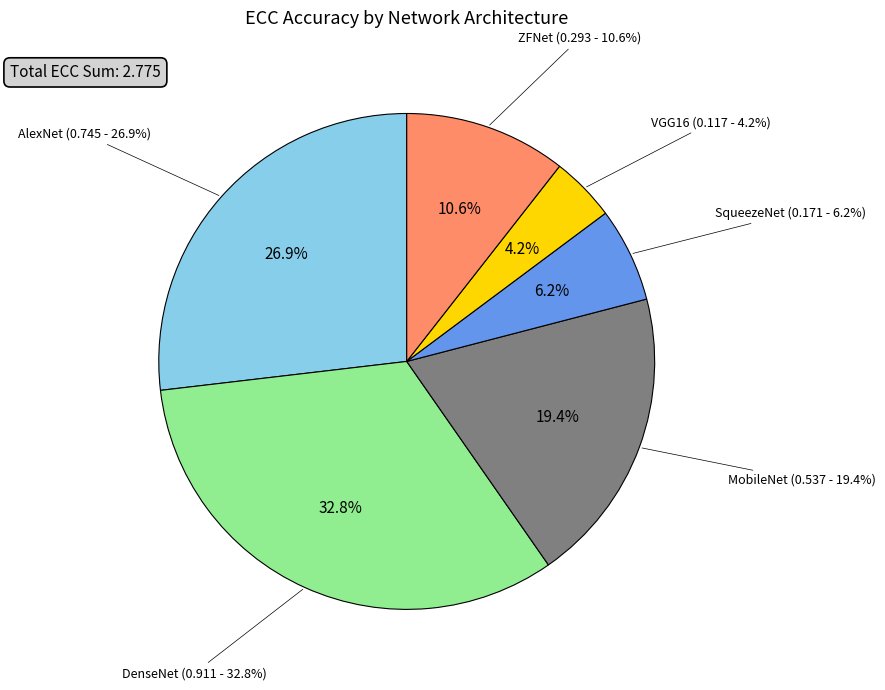

How many segments does this pie chart have?

6